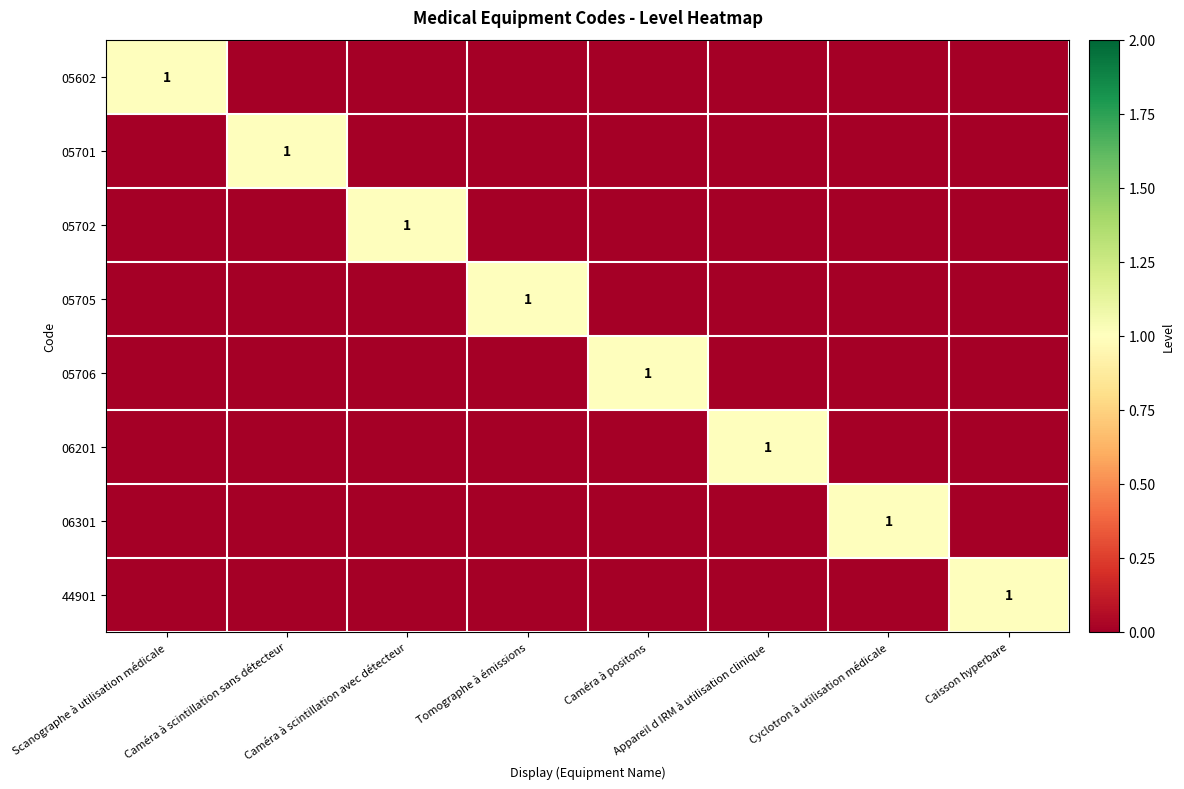

At which label is 05702 closest to 0?

Scanographe à utilisation médicale